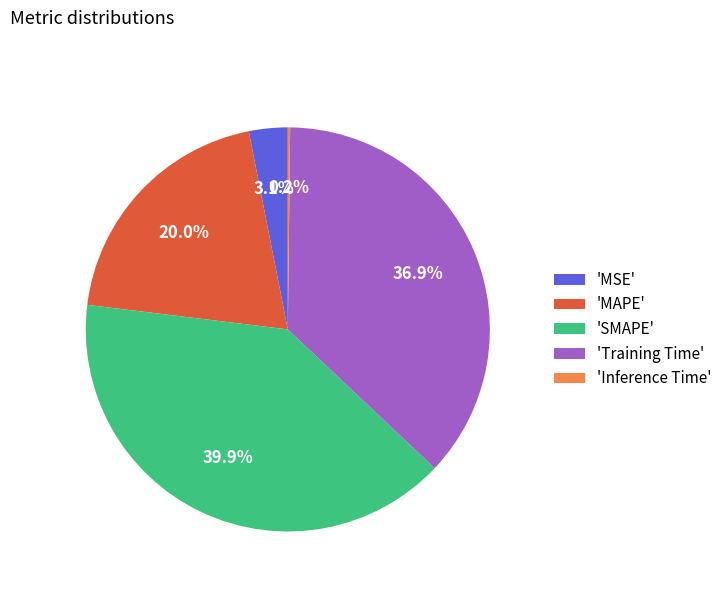

Between 'MAPE' and 'MSE', which is larger?

'MAPE'